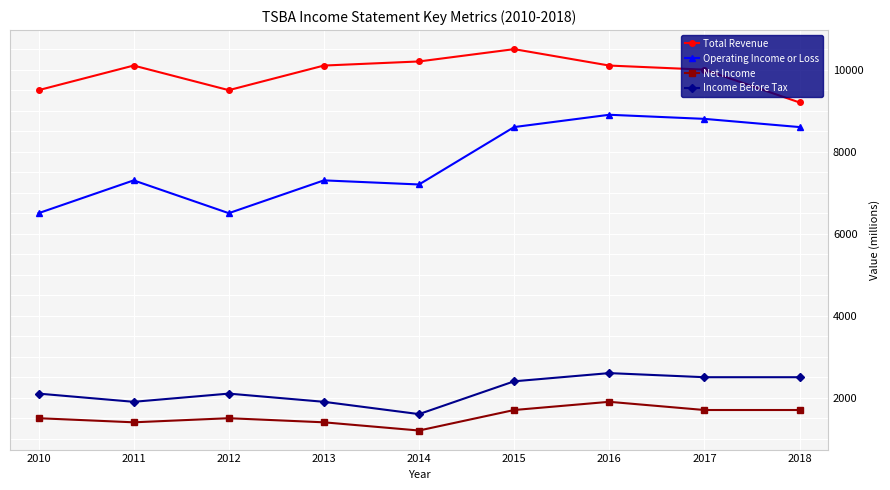

What is the total value across all series at 2017?

23000